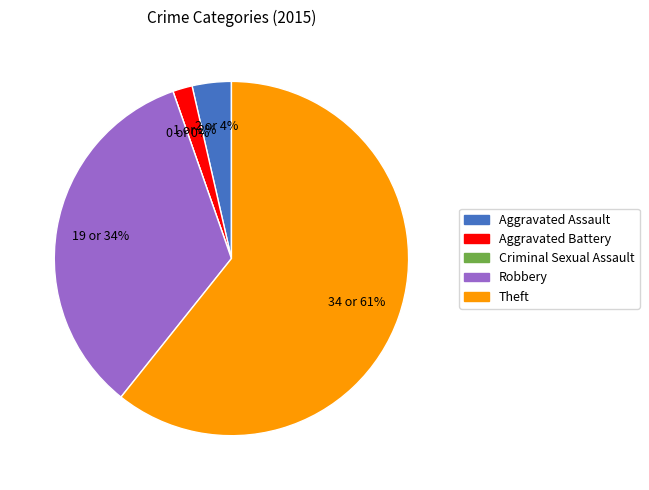

How many segments does this pie chart have?

5